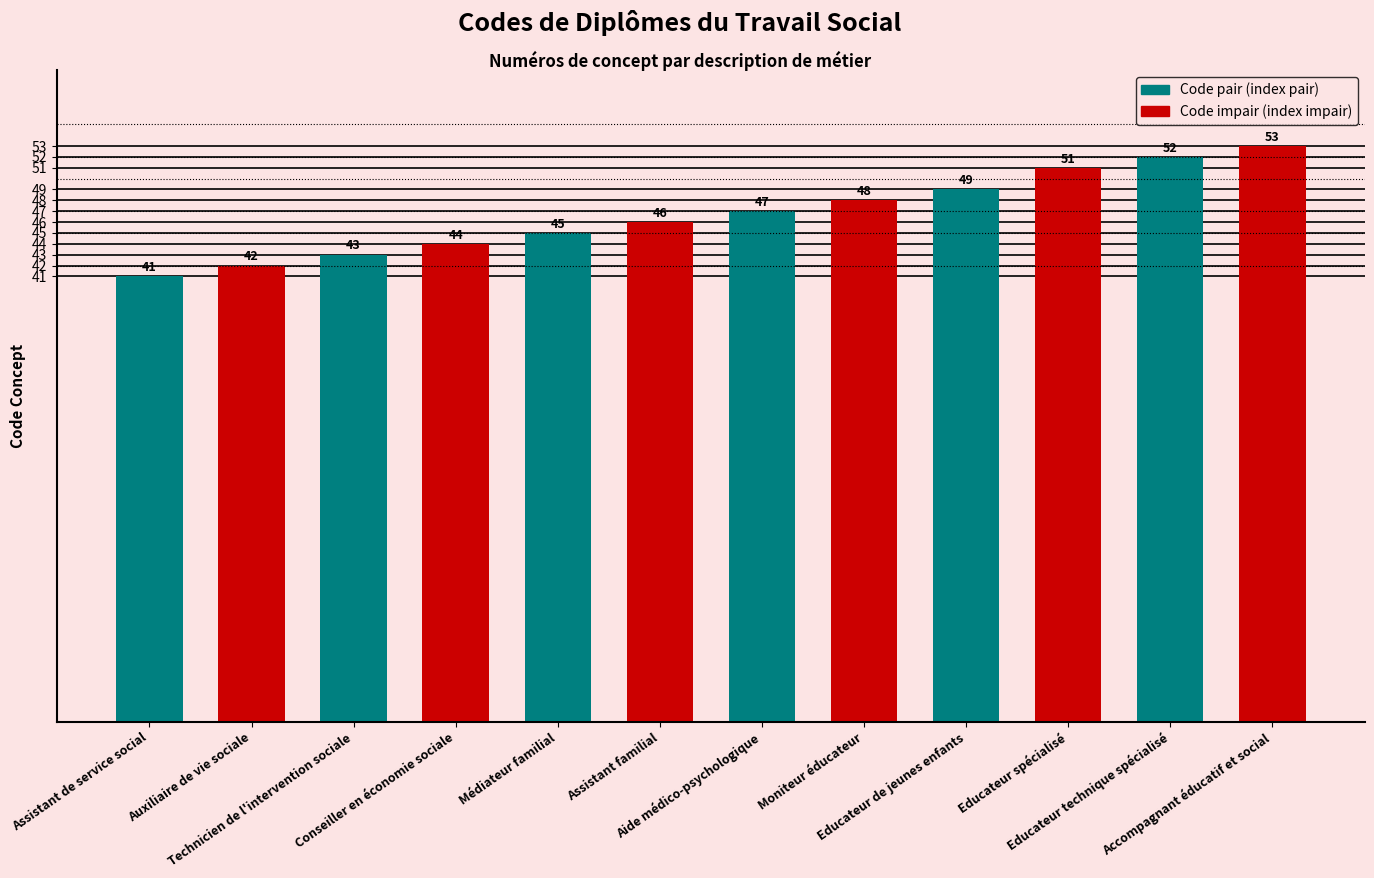

The value at Accompagnant éducatif et social is 22. True or false?

False